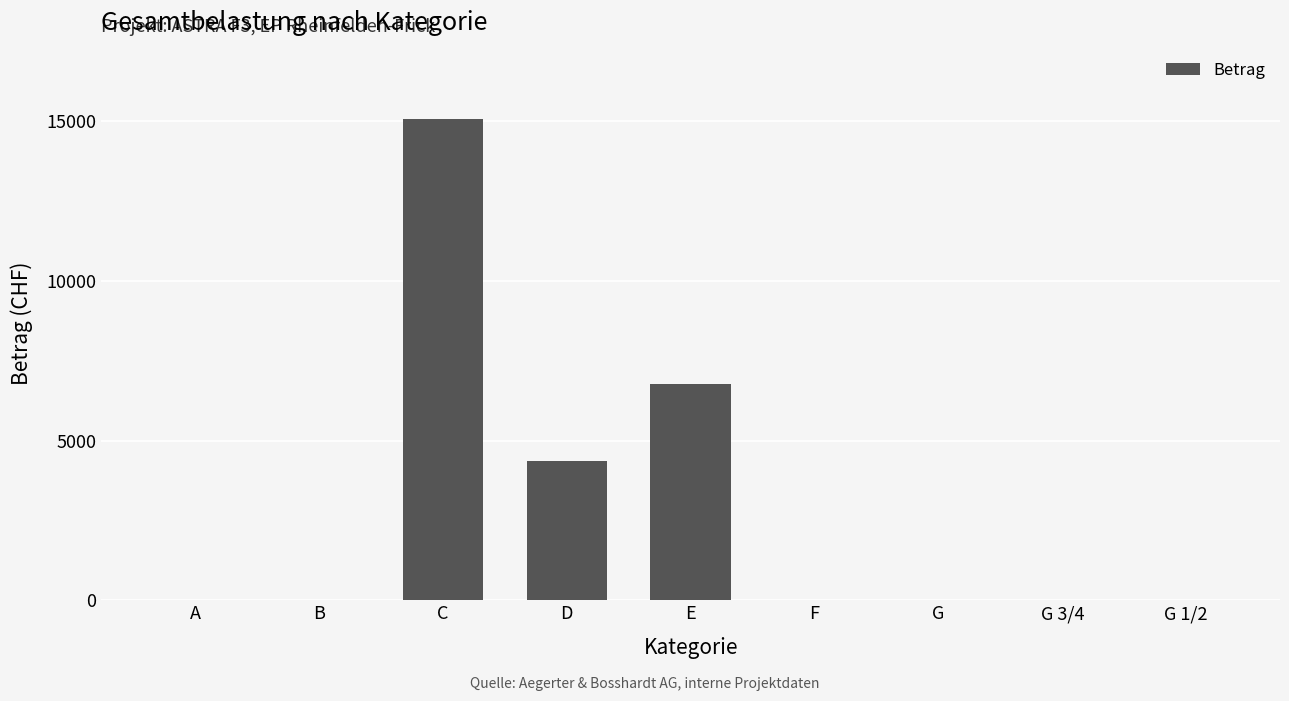

What is the sum of the values at E and C?

21854.8